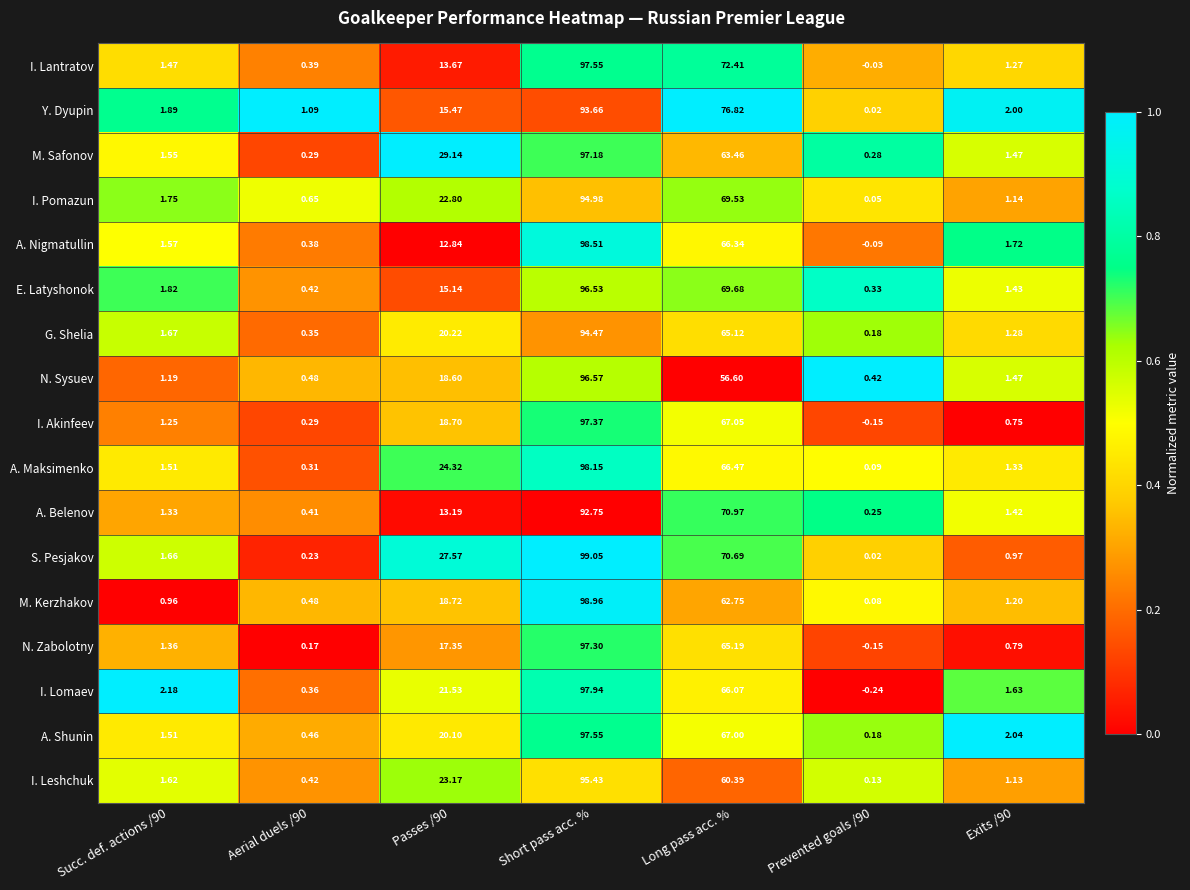

How many data points does each series have?

7